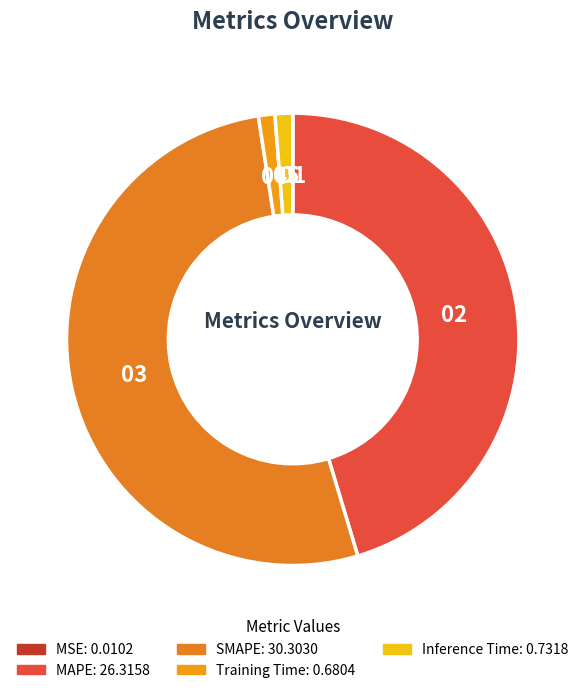

To the nearest percent, what portion does Training Time represent?

1%